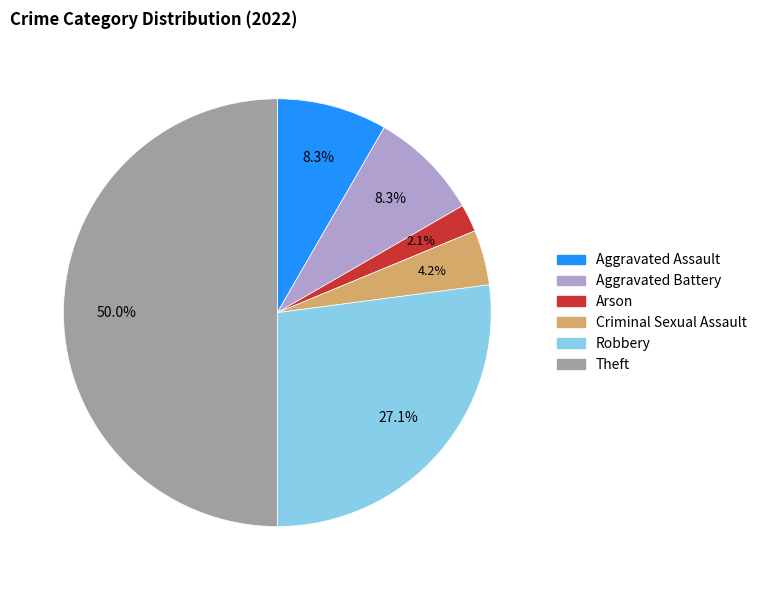

Between Arson and Aggravated Battery, which is larger?

Aggravated Battery